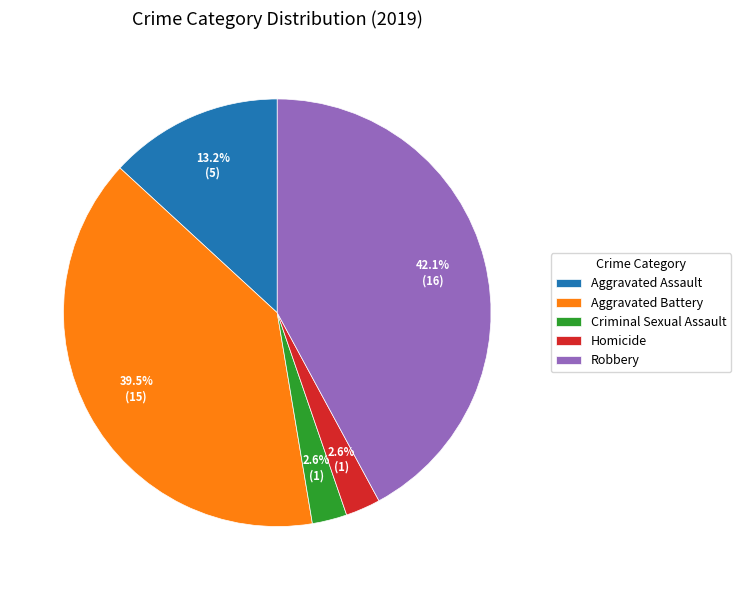

Does Aggravated Assault account for over 50% of the chart?

No